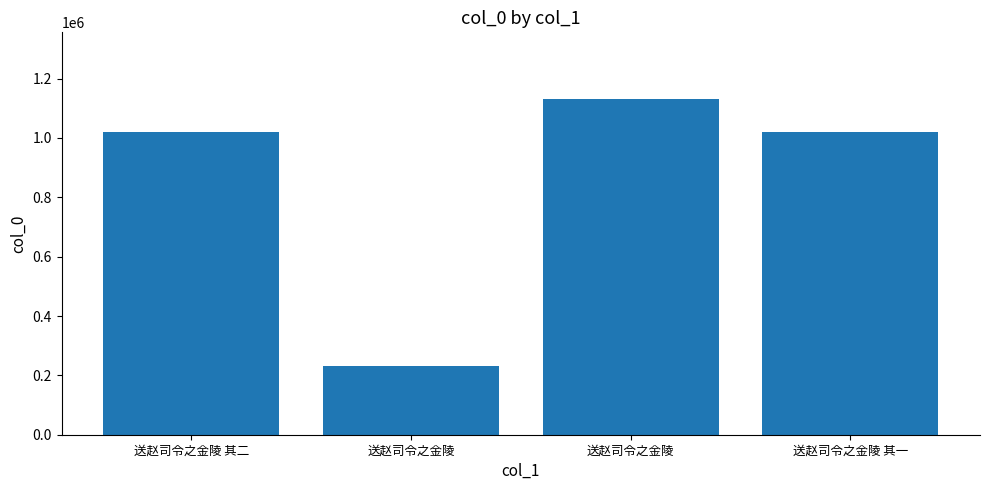

Count the number of categories in the chart.

4